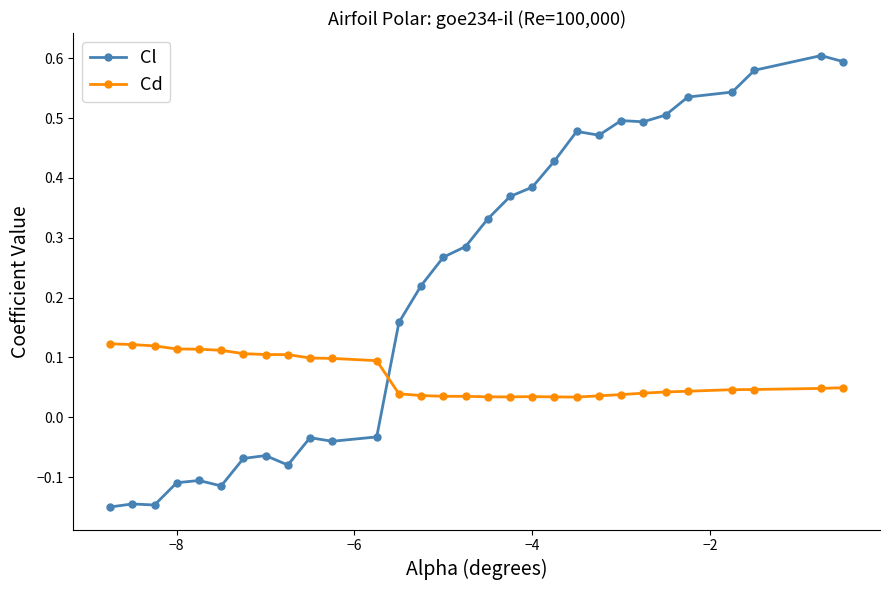

Which series has the largest range (max minus min)?

Cl